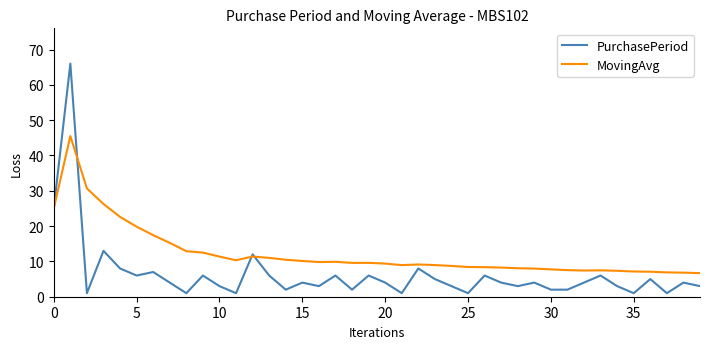

Rank the series by their maximum value, from highest to lowest.

PurchasePeriod, MovingAvg